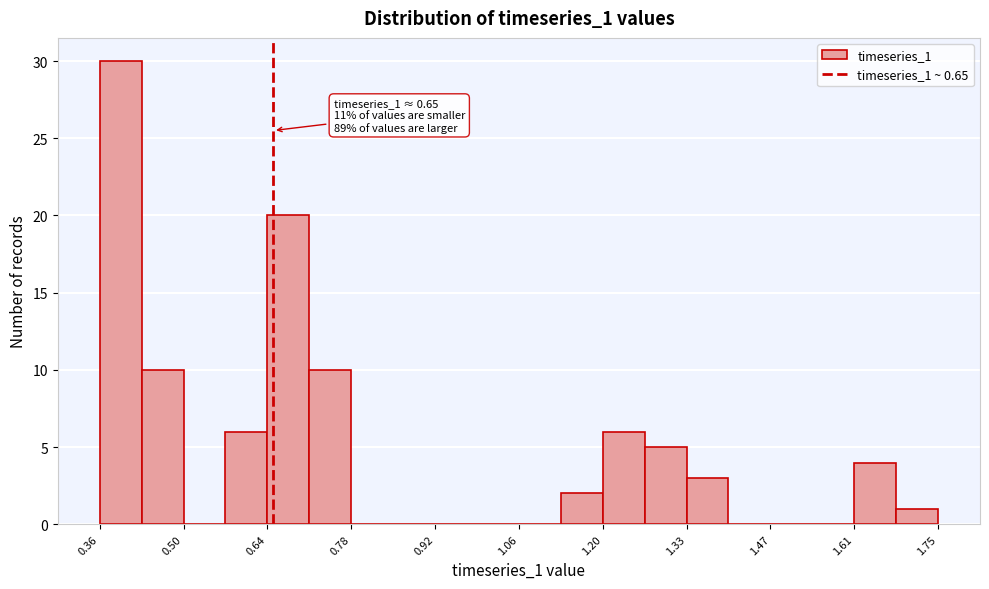

Around what value on the x-axis is the tallest bar? Give the approximate position of its centre, as read against the axis.

0.40